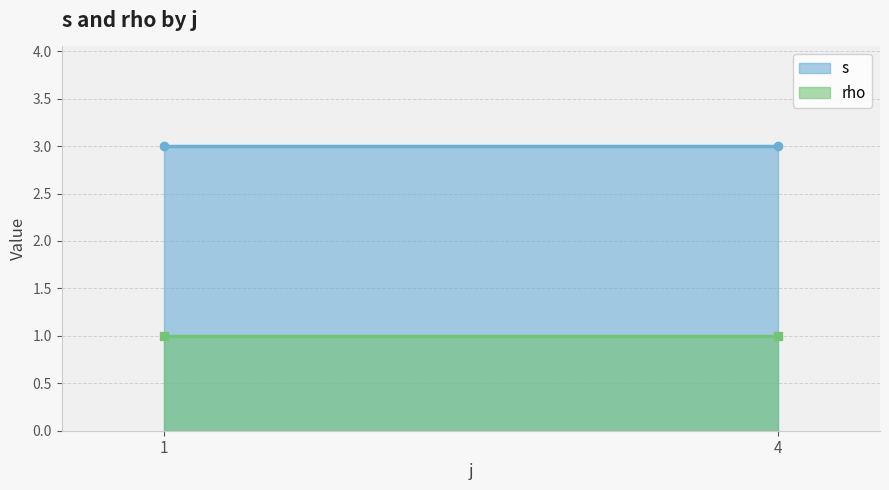

At which label is rho closest to 1?

1